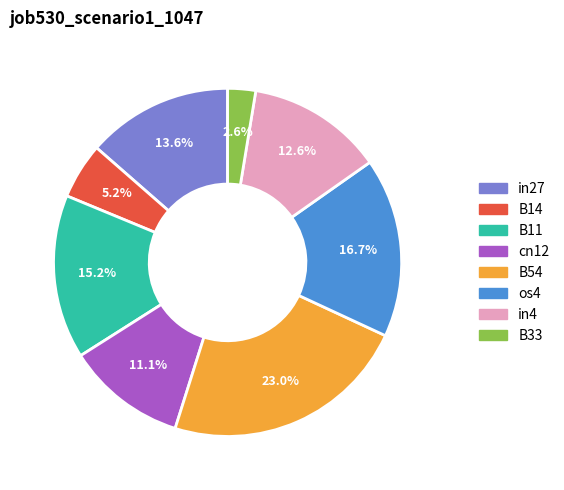

Is it true that os4 is 17% of the pie?

True